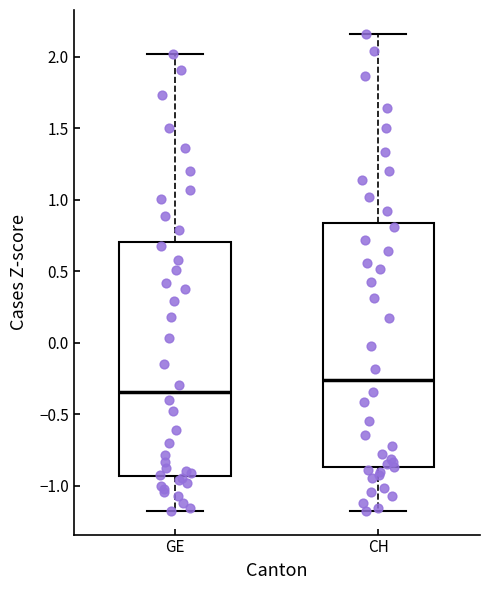

Where does the upper whisker of the box for GE end on the y-axis? The values are not printed on the chart, so give them approximately, as read against the axis.

2.00